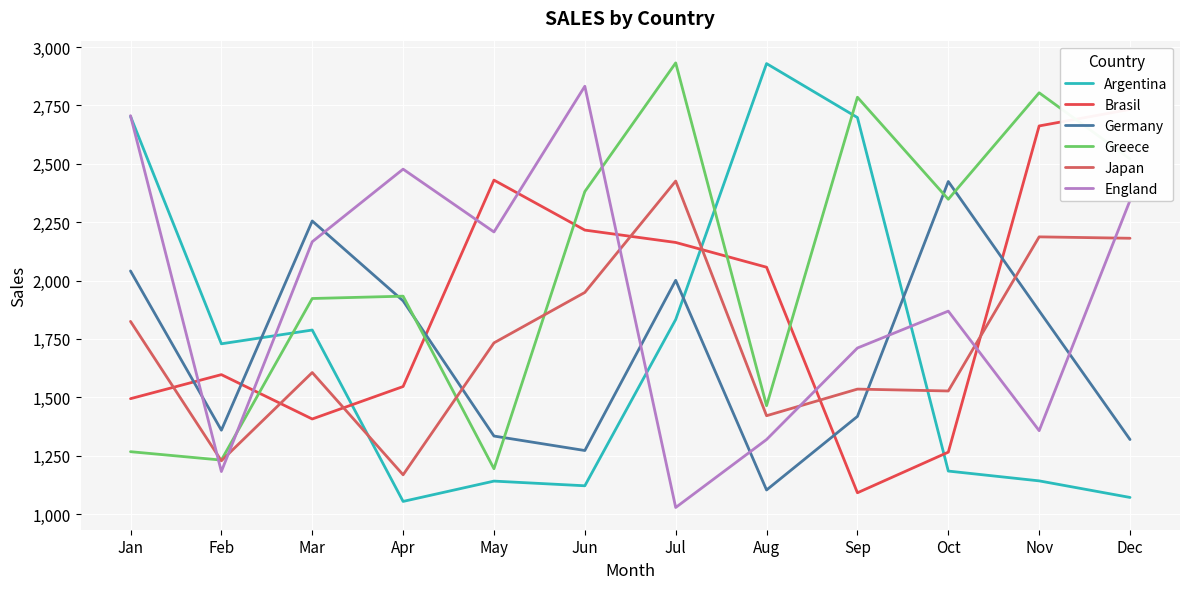

At how many categories does at least one series exceed 2571?

7